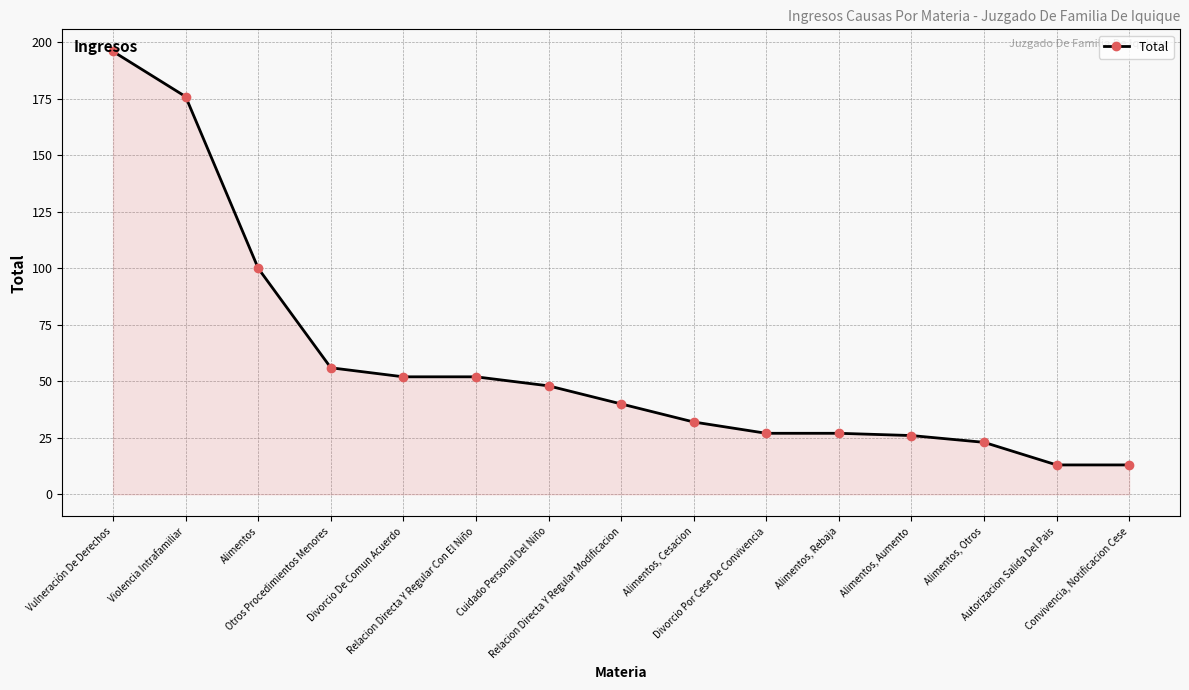

Reading right to left, transcribe all the data shown in this chart.

13	13	23	26	27	27	32	40	48	52	52	56	100	176	196